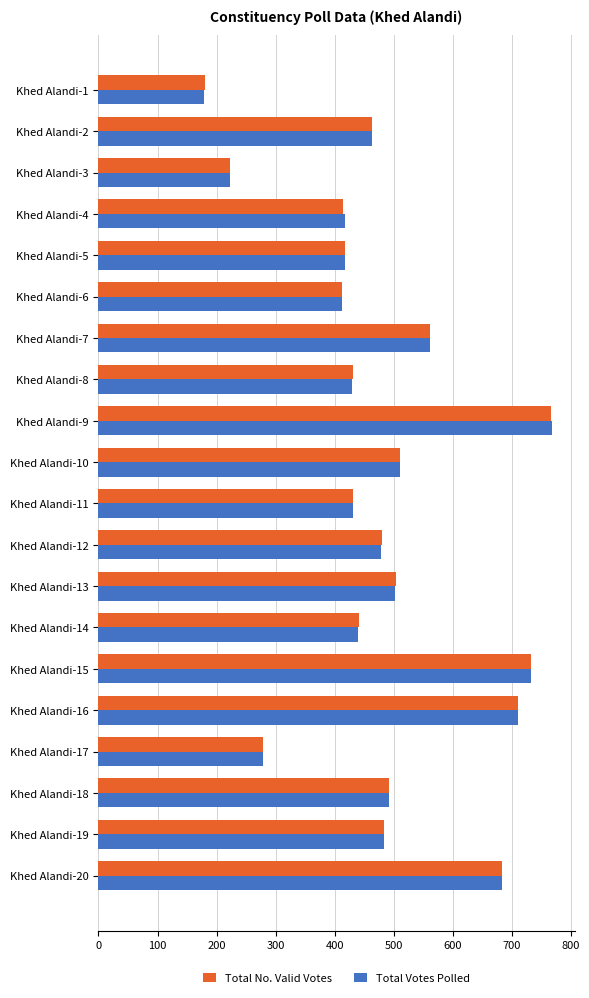

The value of Total Votes Polled at Khed Alandi-11 is 431. True or false?

True